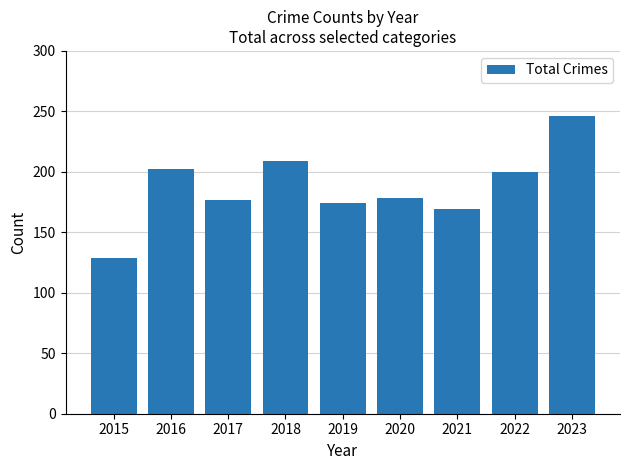

What is the change in value from 2018 to 2019?

-35